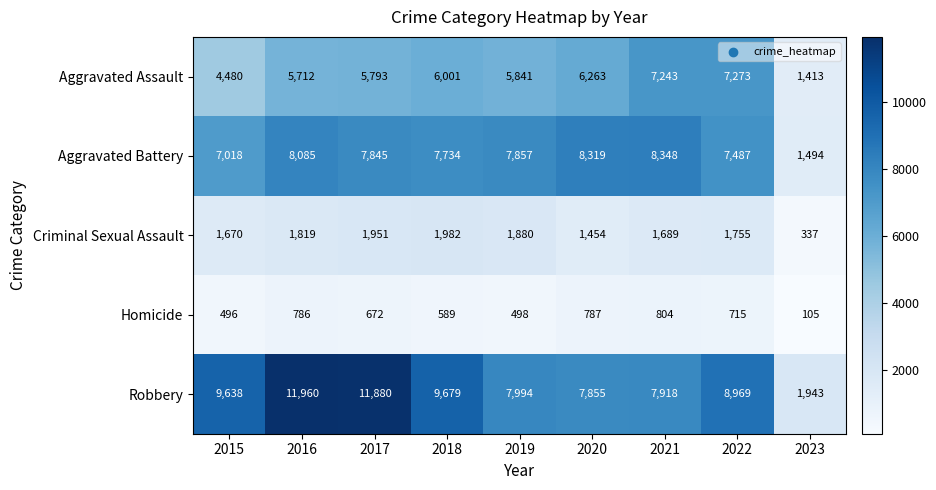

What is the greatest value displayed?

11960